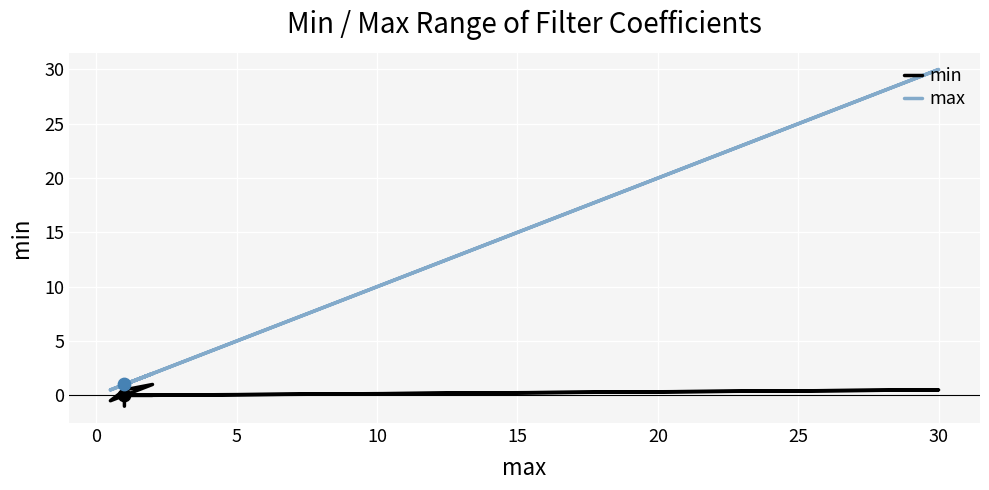

Which series has the largest total across all categories?

max